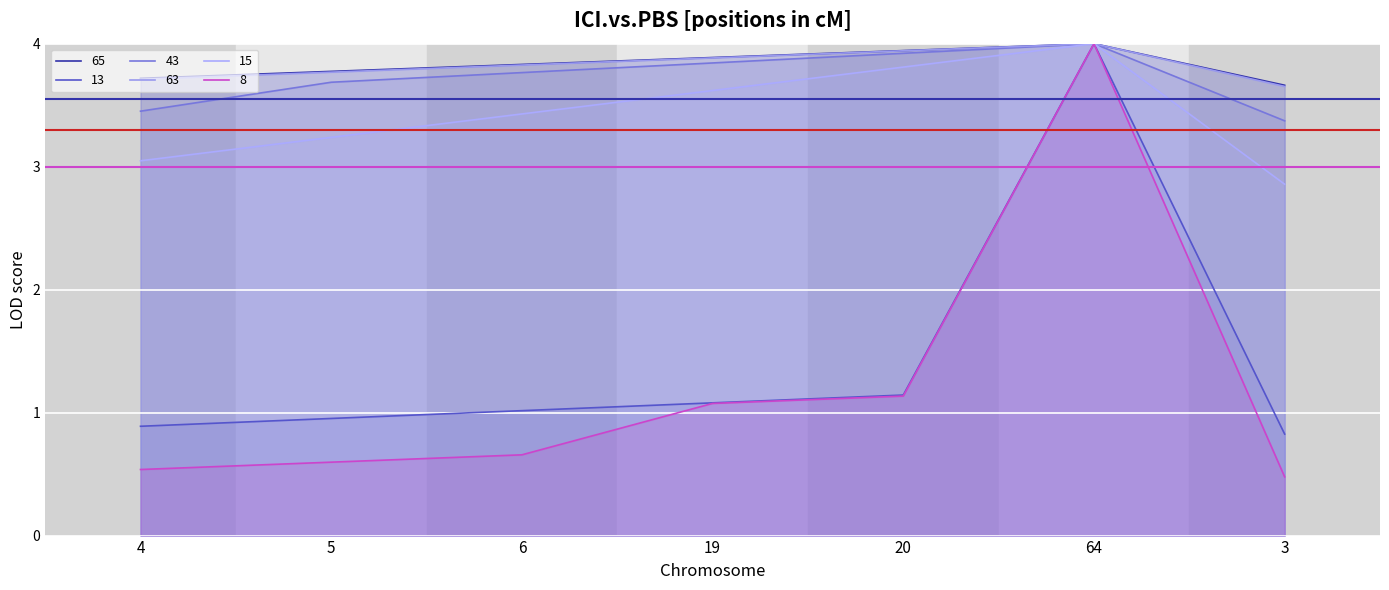

Which series has the largest total across all categories?

65